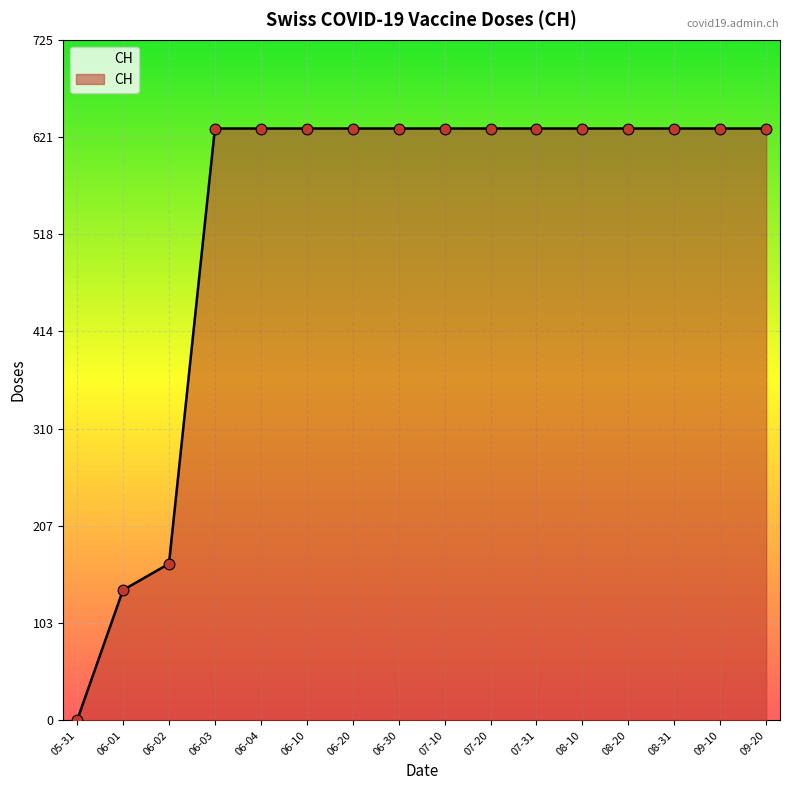

Which has a higher value, 06-03 or 06-02?

06-03